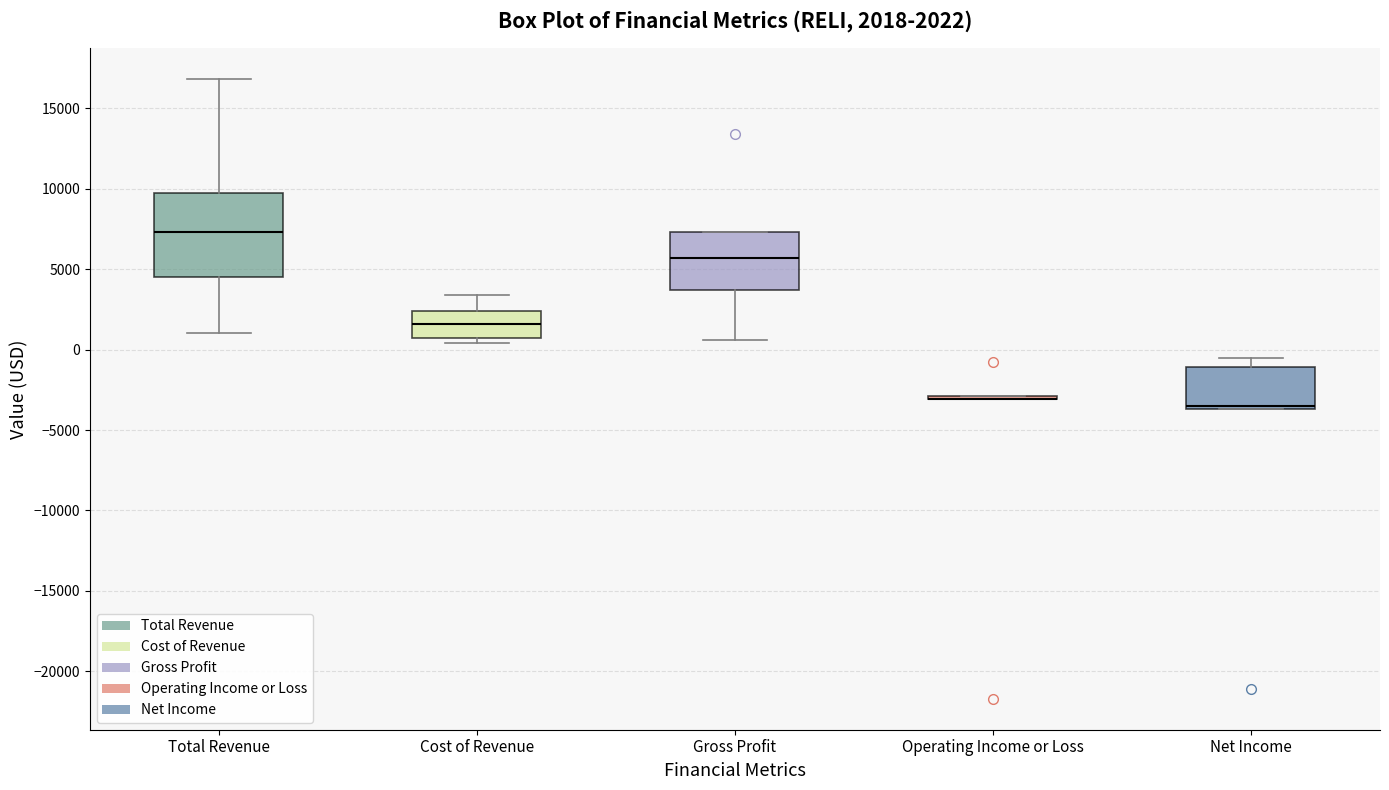

Comparing the boxes themselves (not the whiskers), which one is the tallest?

Total Revenue